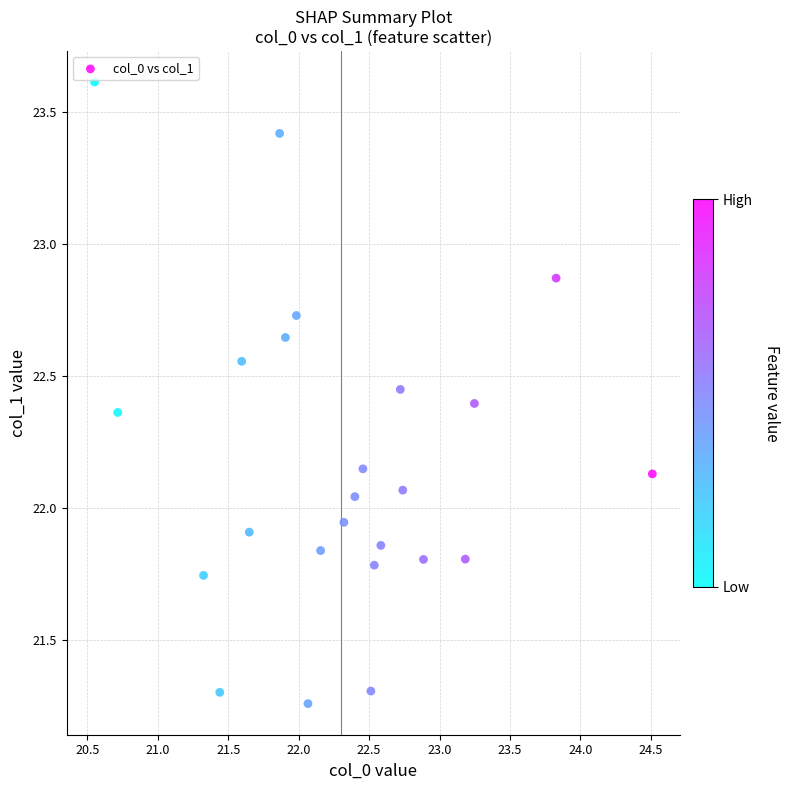

What is the range of Y values (max minus min)?

2.4